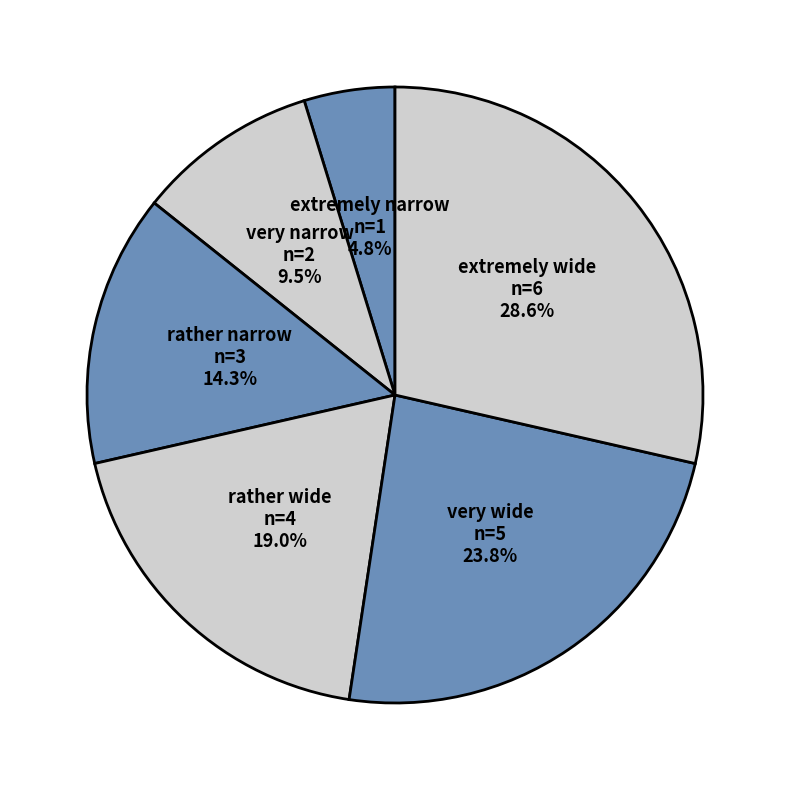

What portion of the pie excludes extremely wide?

71.4%